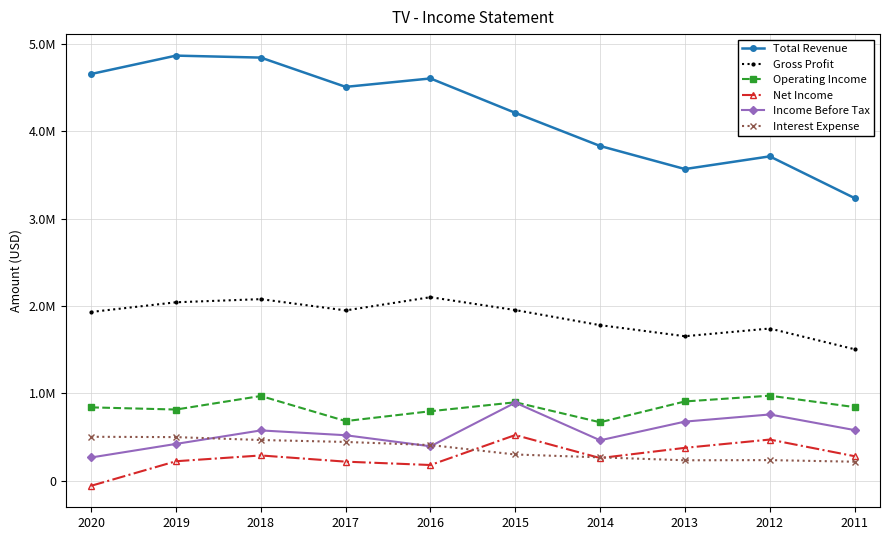

True or false: Net Income and Operating Income intersect in this chart.

False